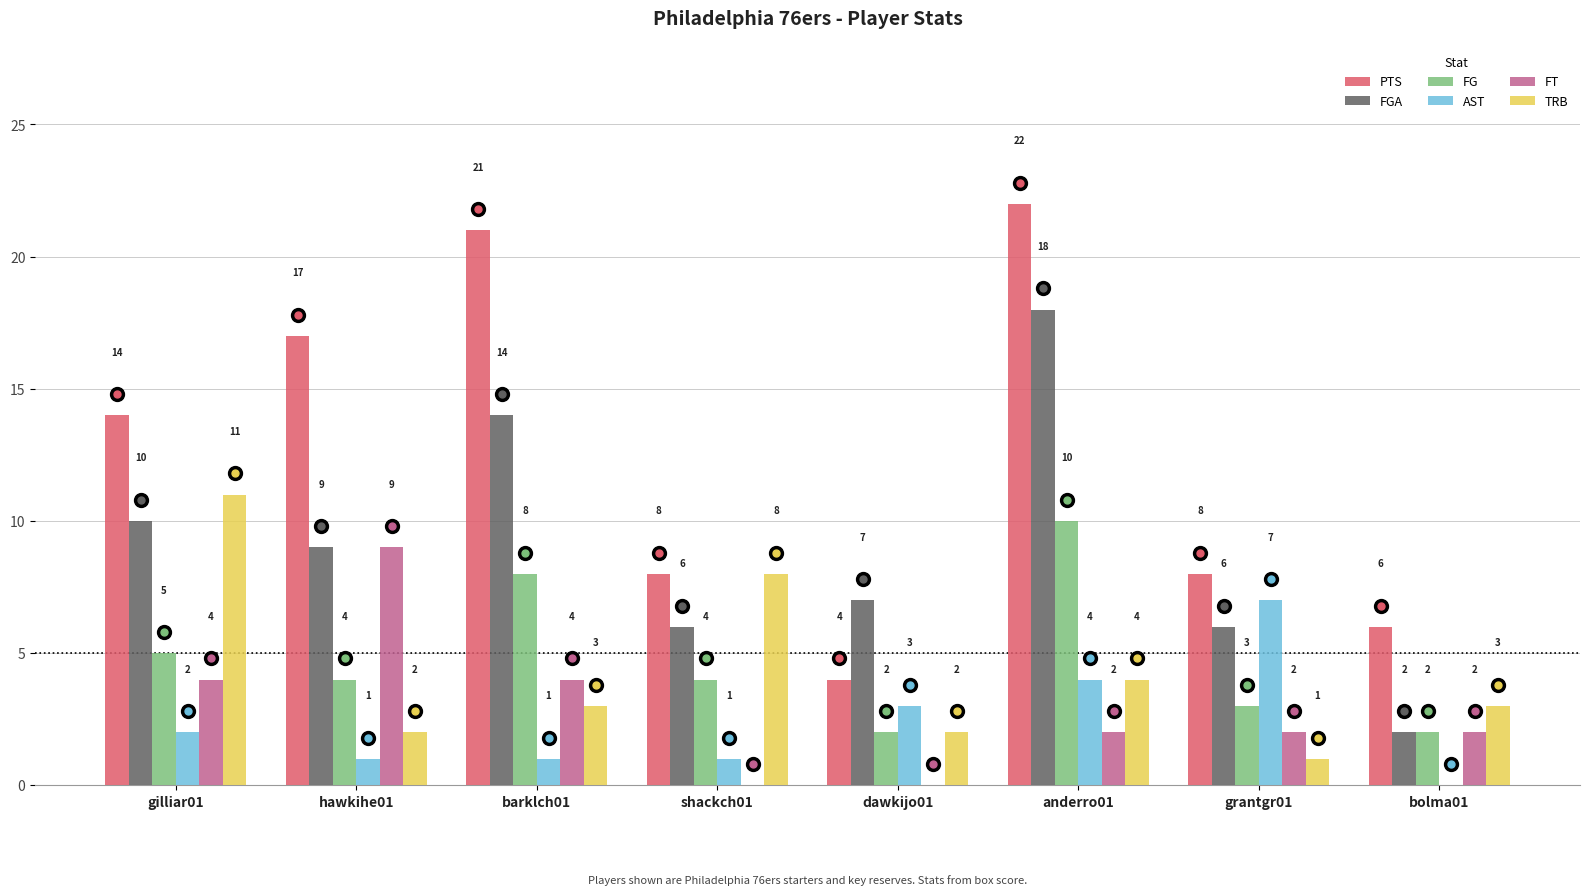

How many positive values does the FT series have?

6